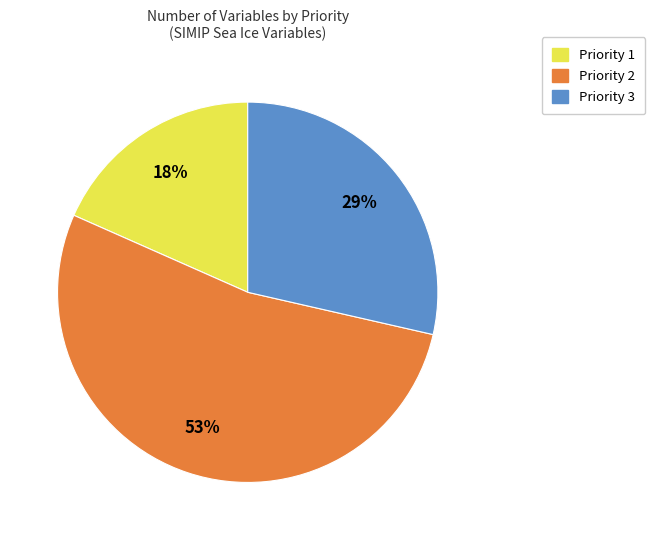

Count the number of slices in the pie.

3